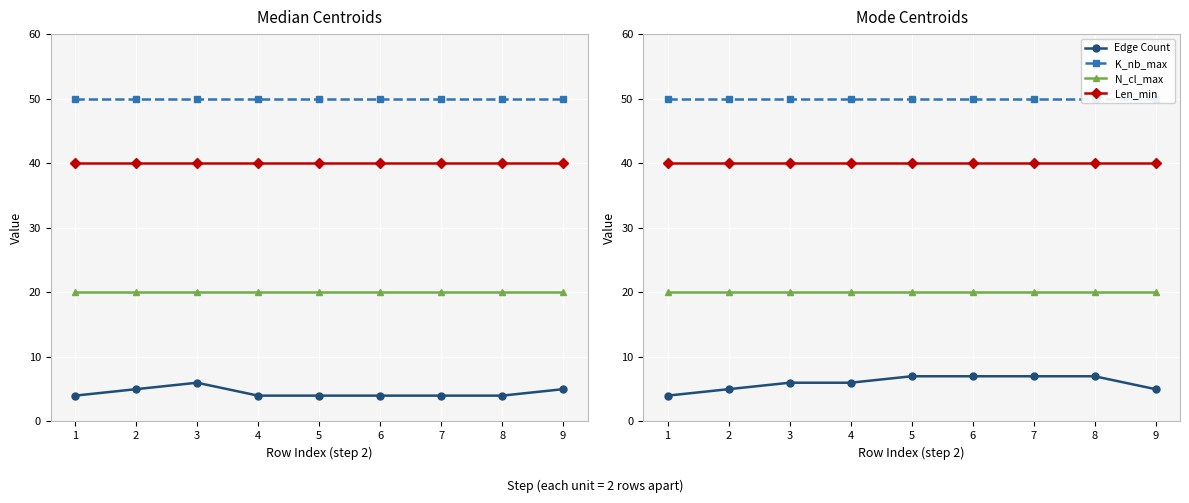

Between 9 and 5, which is larger?

5